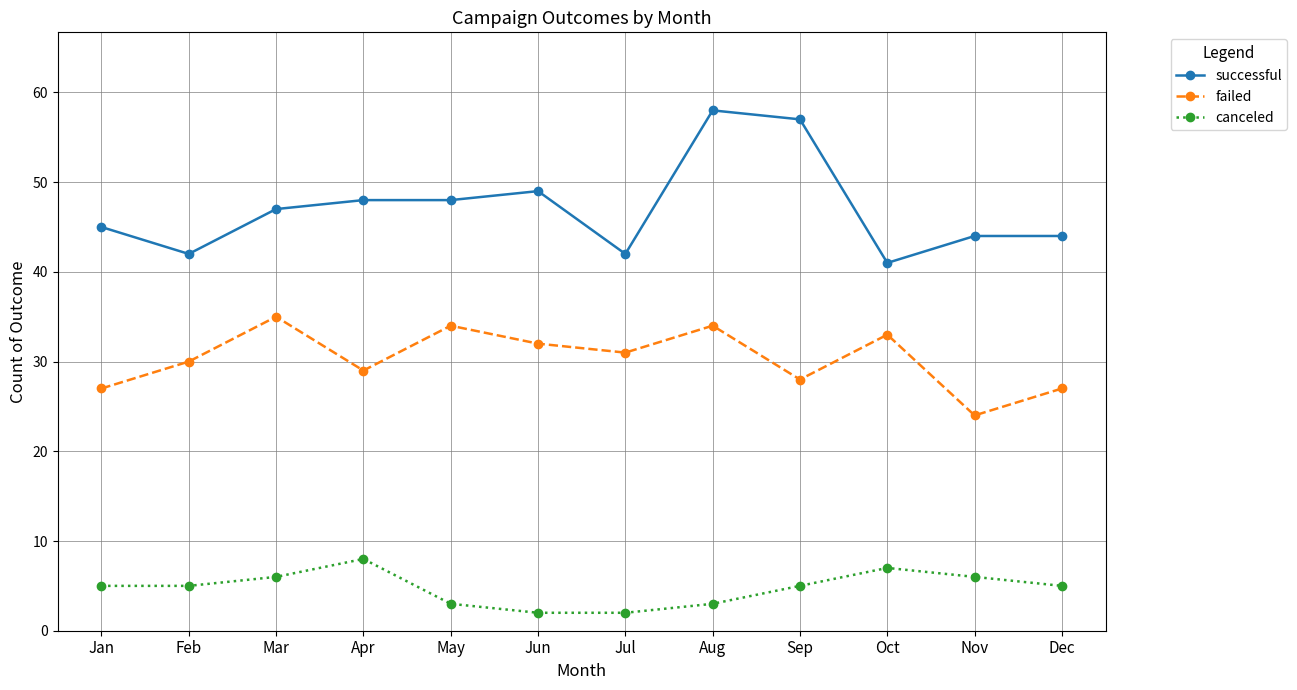

What is the lowest value of the canceled series?

2